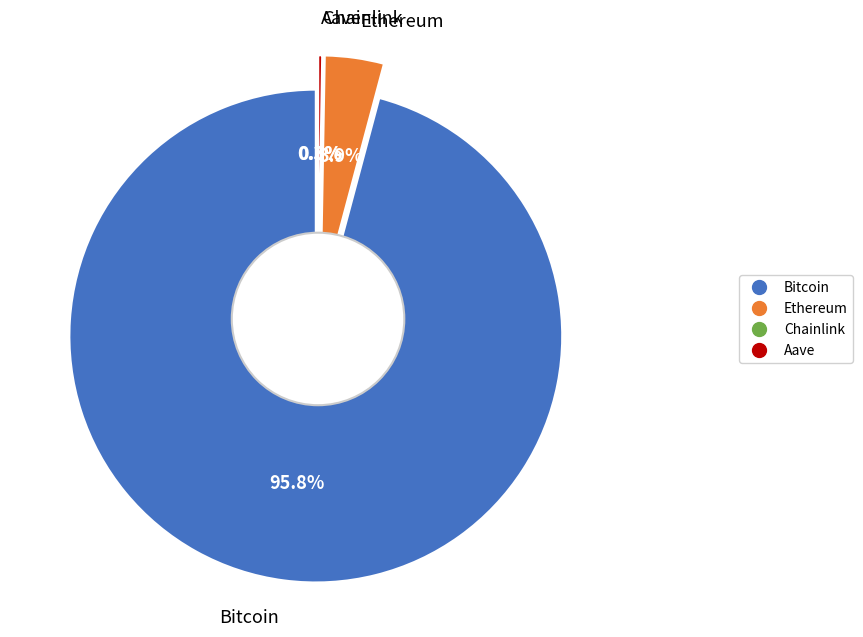

The Bitcoin slice represents 86% of the pie. True or false?

False